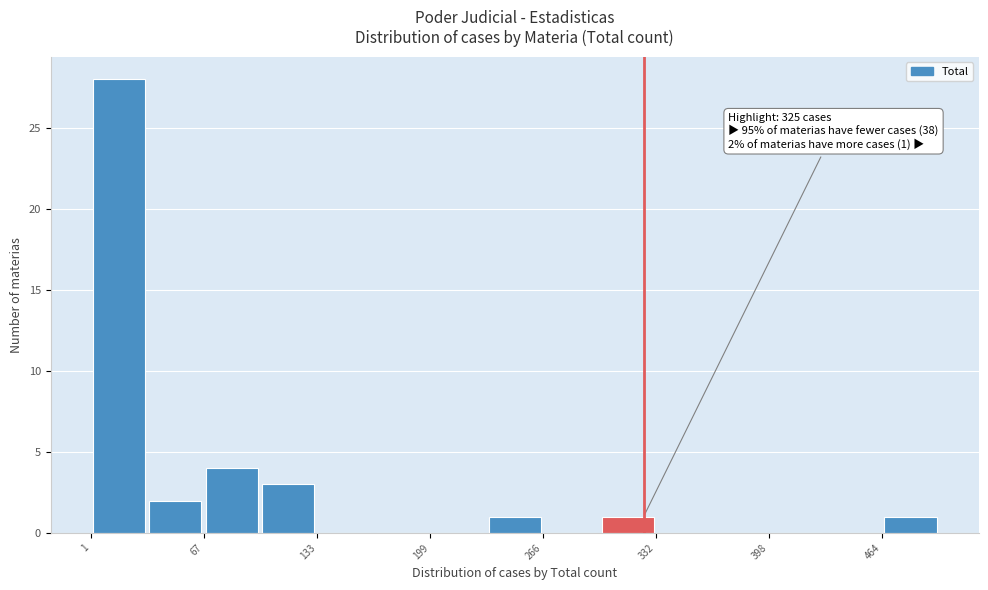

Read against the x-axis, roughly where is the centre of the tallest bar?

20